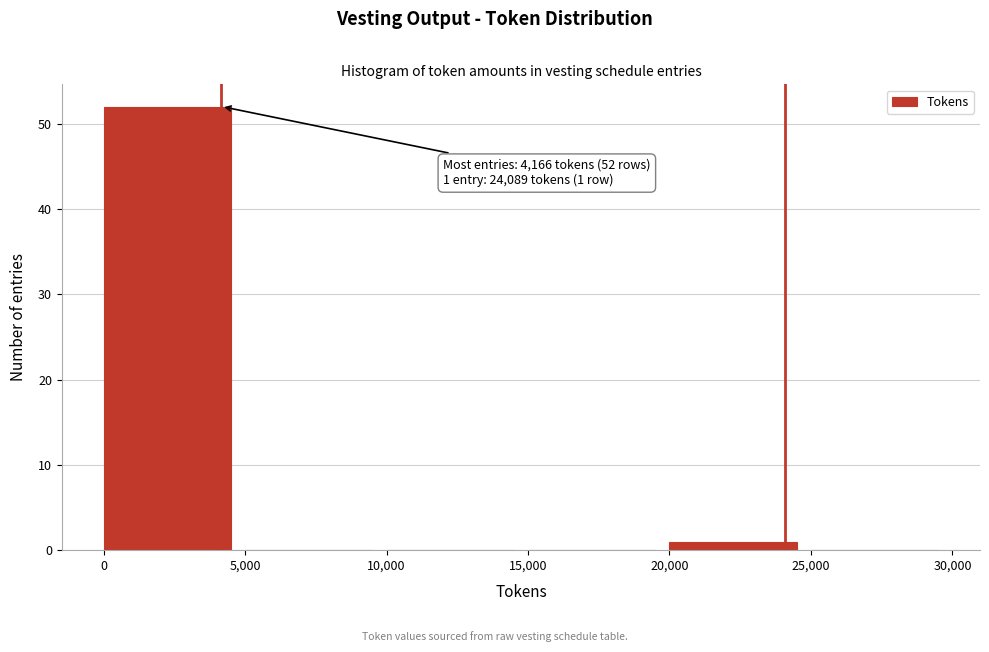

Over which range of the x-axis is the bar tallest?

0 to 5,000